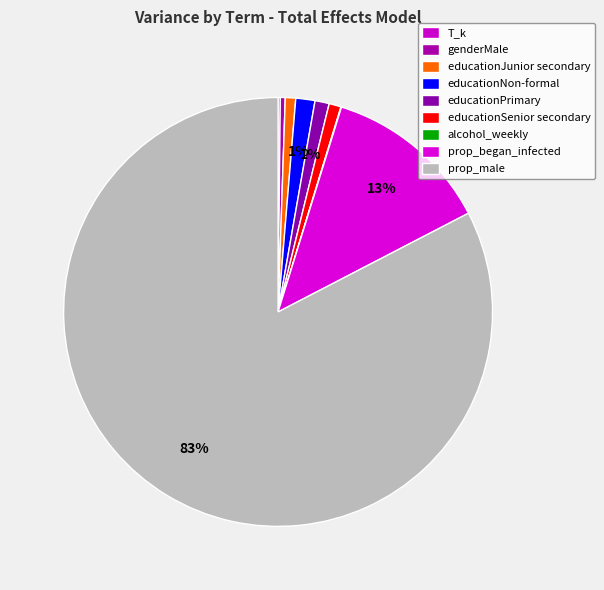

What percentage is NOT represented by T_k?

99.8%